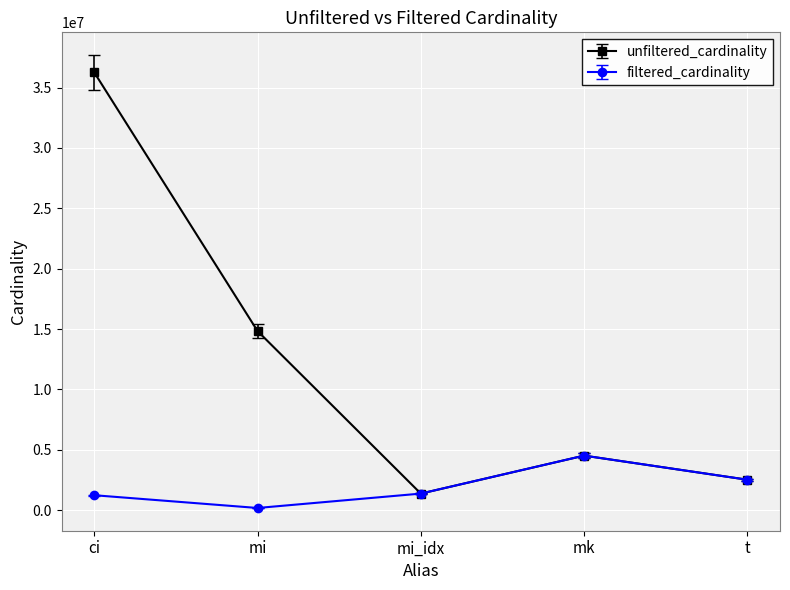

What is the label of the 5th point from the right?

ci